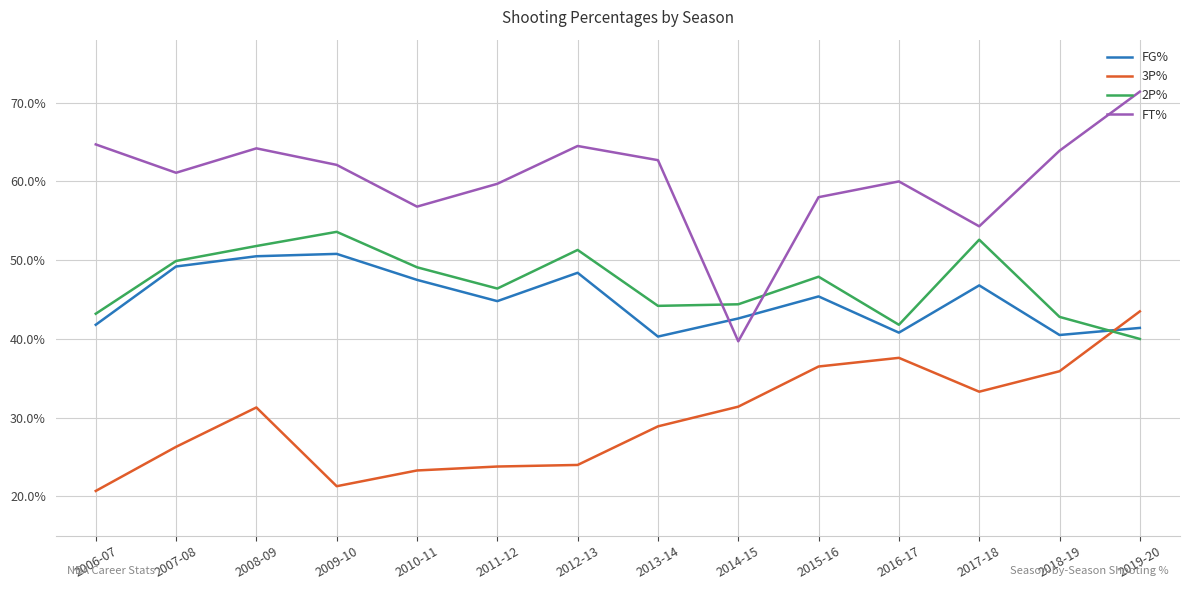

Where is the first local minimum for 3P%?

2009-10